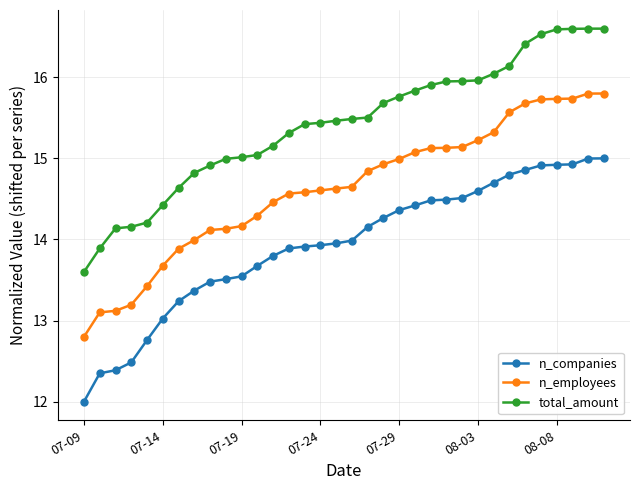

True or false: n_companies and total_amount cross at least once.

False